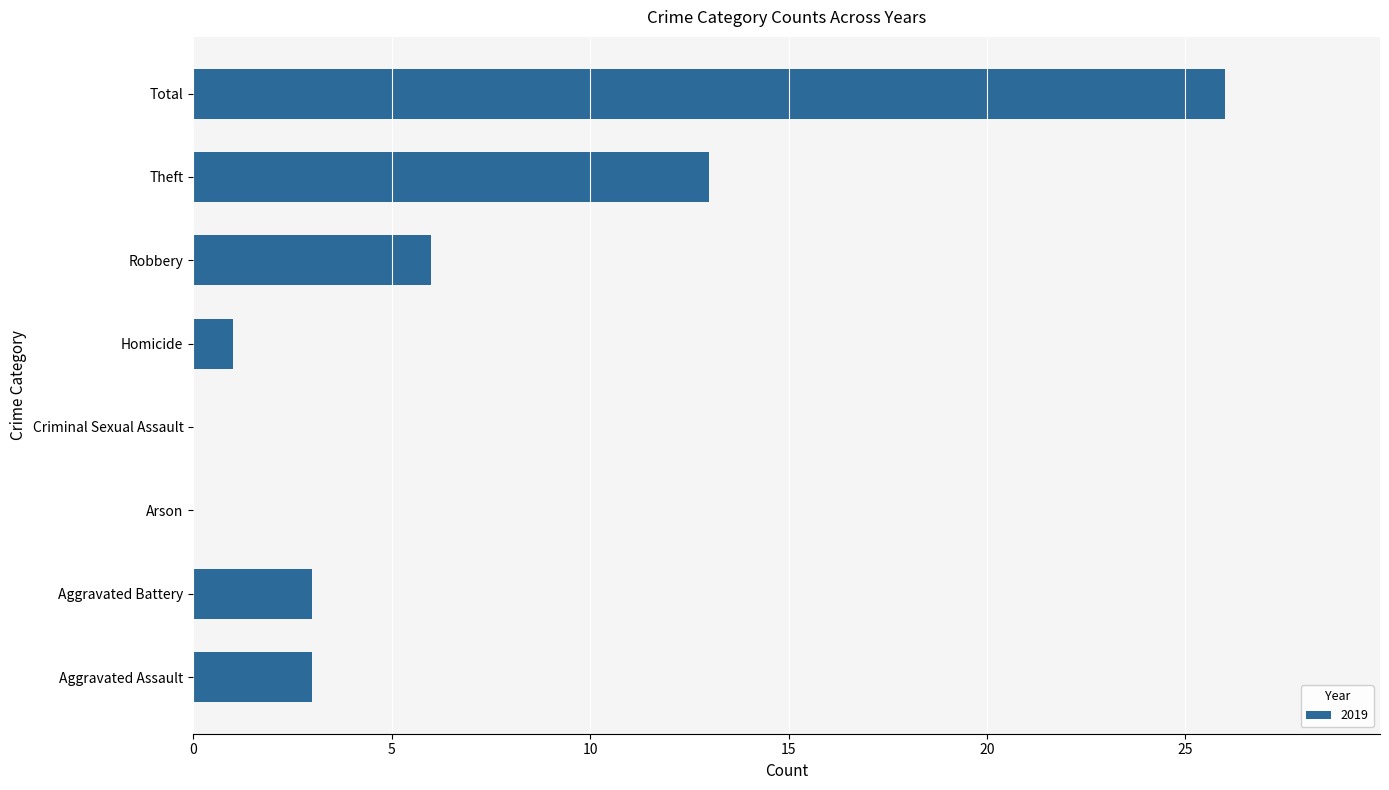

Which label corresponds to the largest value in the chart?

Total